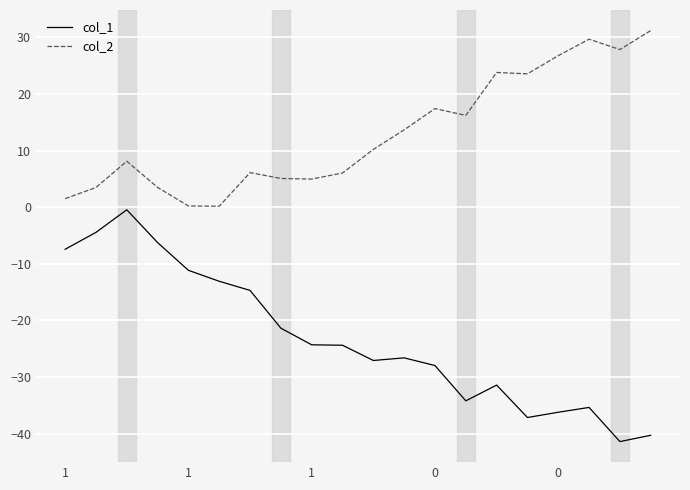

Does the chart display data point markers on the line(s)?

No